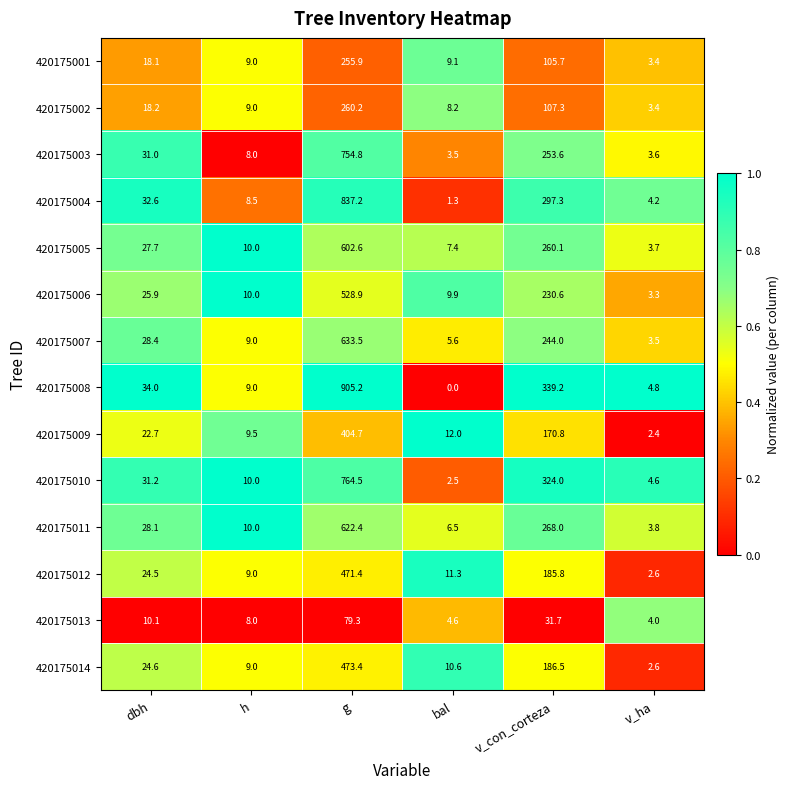

Rank the series at g from highest to lowest value.

420175008, 420175004, 420175010, 420175003, 420175007, 420175011, 420175005, 420175006, 420175014, 420175012, 420175009, 420175002, 420175001, 420175013